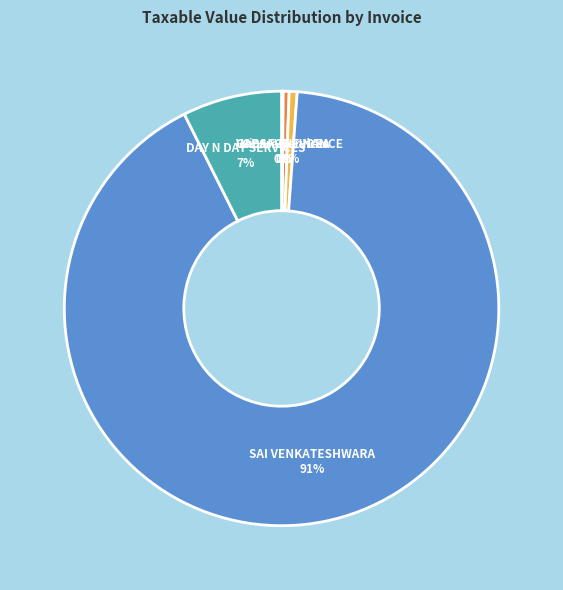

To the nearest percent, what percentage of the pie is CAPSAVE FINANCE?

1%